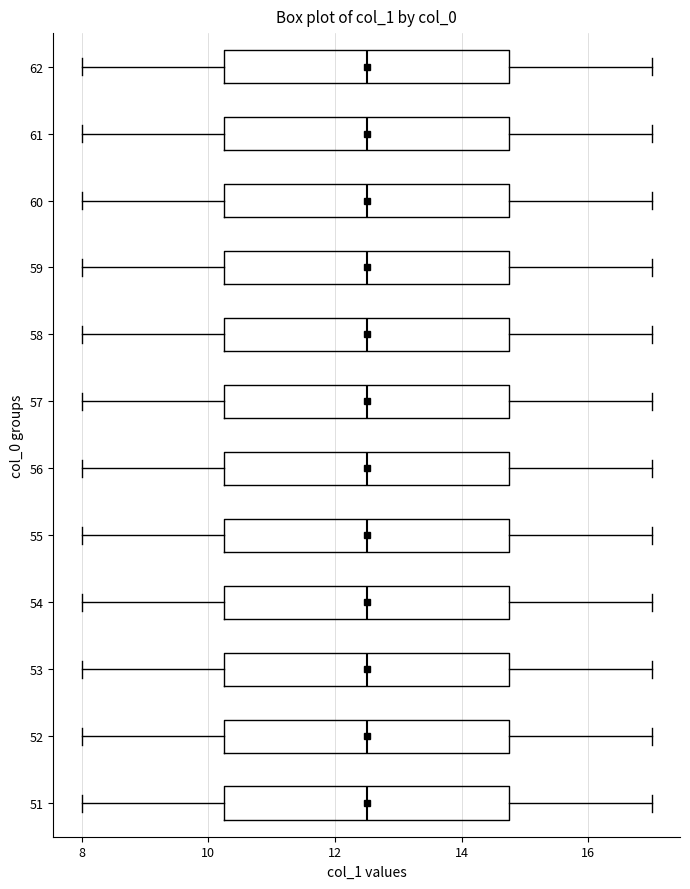

Where does the left whisker of the box at y = 59 end on the x-axis? The values are not printed on the chart, so give them approximately, as read against the axis.

8.0